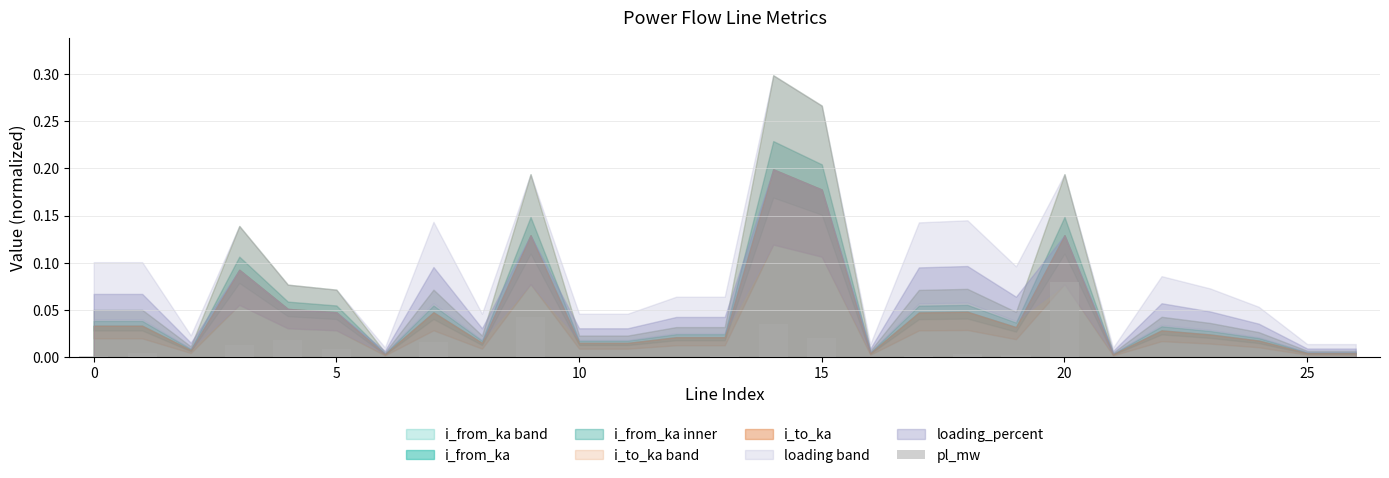

What is the sum of all values?

0.3